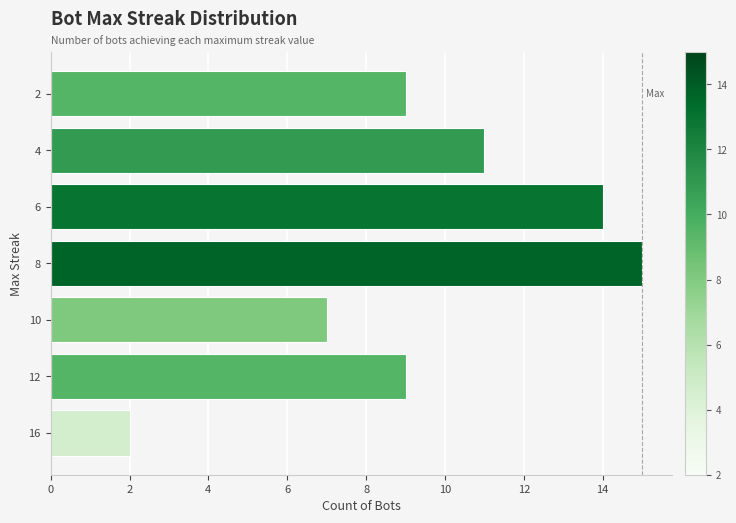

Does the chart contain stacked bars?

No